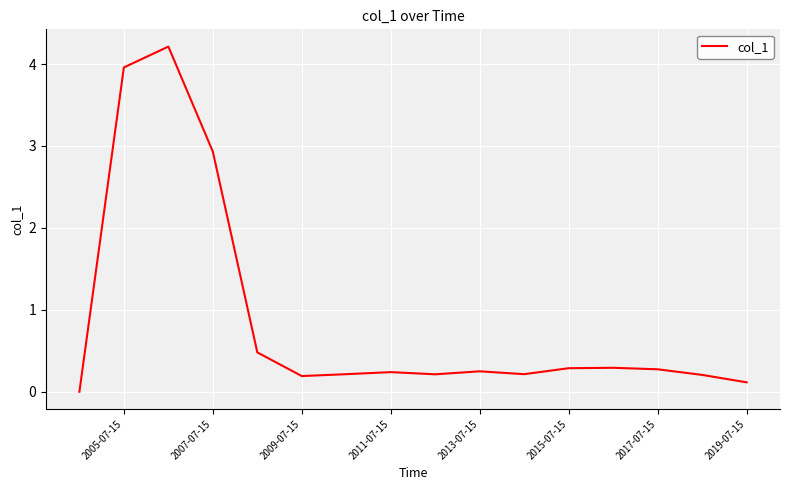

What is the difference between the maximum and minimum values?

4.2